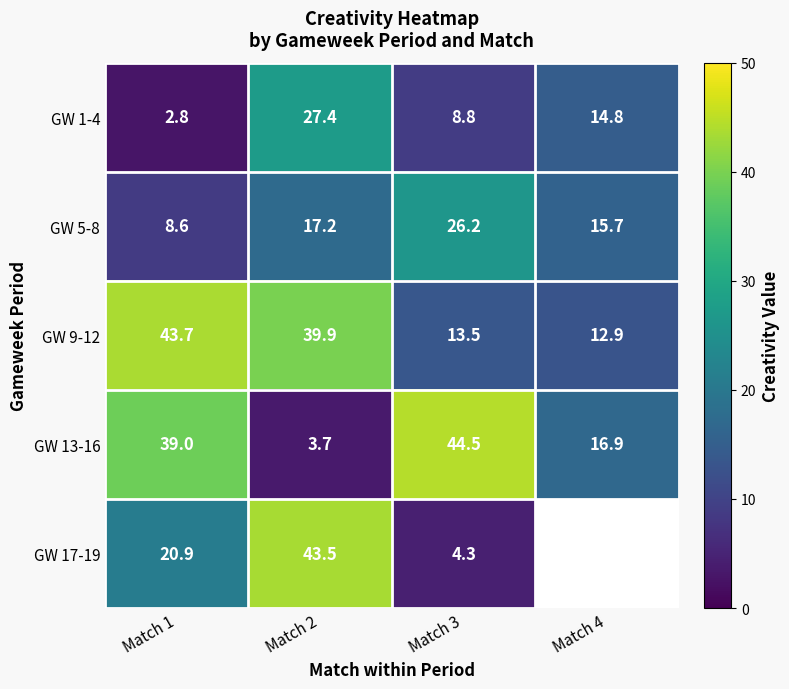

What is the maximum value shown in the chart?

44.5